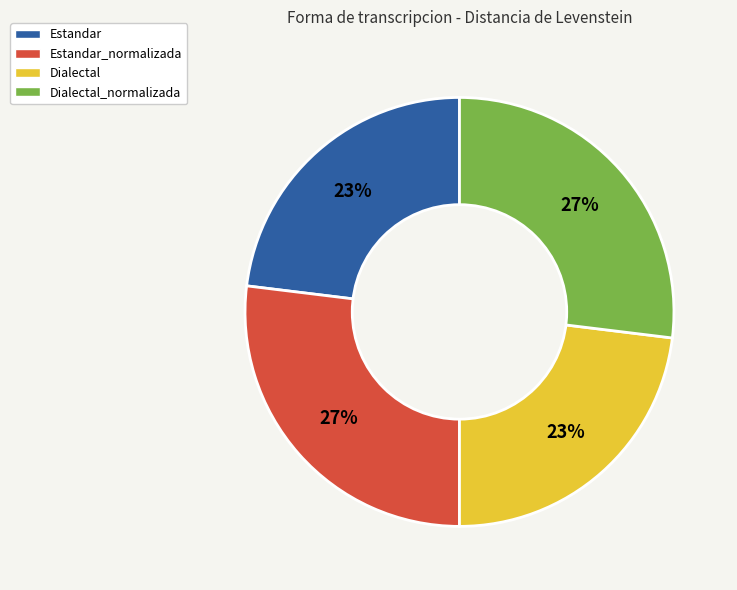

How many slices are in this pie chart?

4